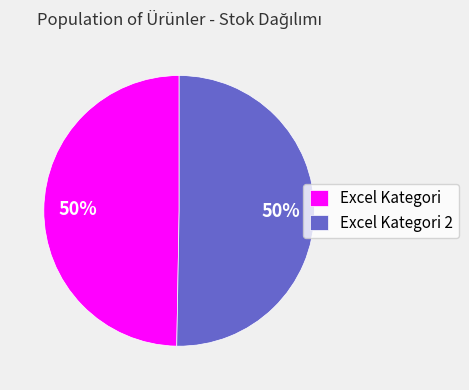

The Excel Kategori 2 slice represents 35% of the pie. True or false?

False